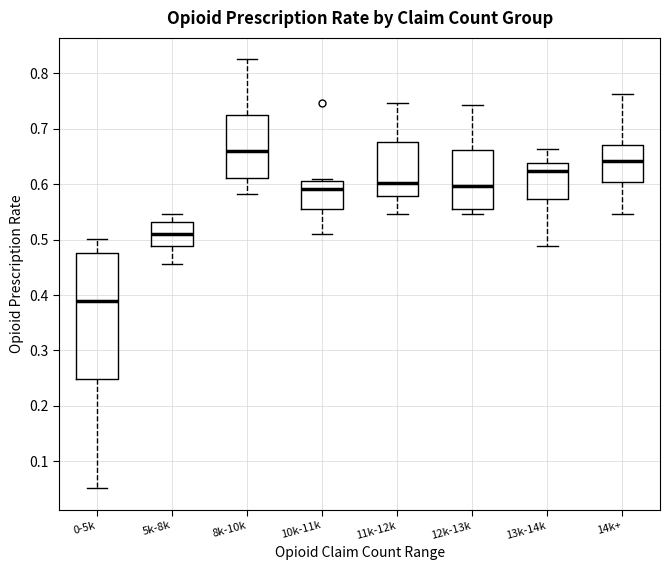

Reading left to right, transcribe this box plot: for each box, give where its median line is, the range the box spans, and where its two whiskers end, as read against the y-axis. The values are not printed on the chart, so give them approximately, as read against the axis.

0-5k: median 0.39, box 0.25 to 0.48, whiskers 0.05 to 0.50
5k-8k: median 0.51, box 0.49 to 0.53, whiskers 0.46 to 0.55
8k-10k: median 0.66, box 0.61 to 0.72, whiskers 0.58 to 0.83
10k-11k: median 0.59, box 0.56 to 0.61, whiskers 0.51 to 0.61 (just above the box's upper edge)
11k-12k: median 0.60, box 0.58 to 0.68, whiskers 0.55 to 0.75
12k-13k: median 0.60, box 0.55 to 0.66, whiskers 0.55 (just below the box's lower edge) to 0.74
13k-14k: median 0.62, box 0.57 to 0.64, whiskers 0.49 to 0.66
14k+: median 0.64, box 0.60 to 0.67, whiskers 0.55 to 0.76